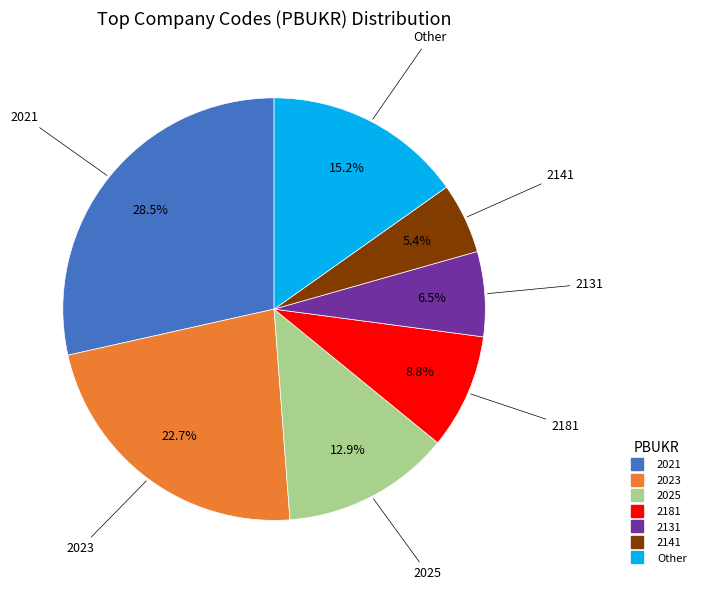

Is there a majority slice in this chart?

No